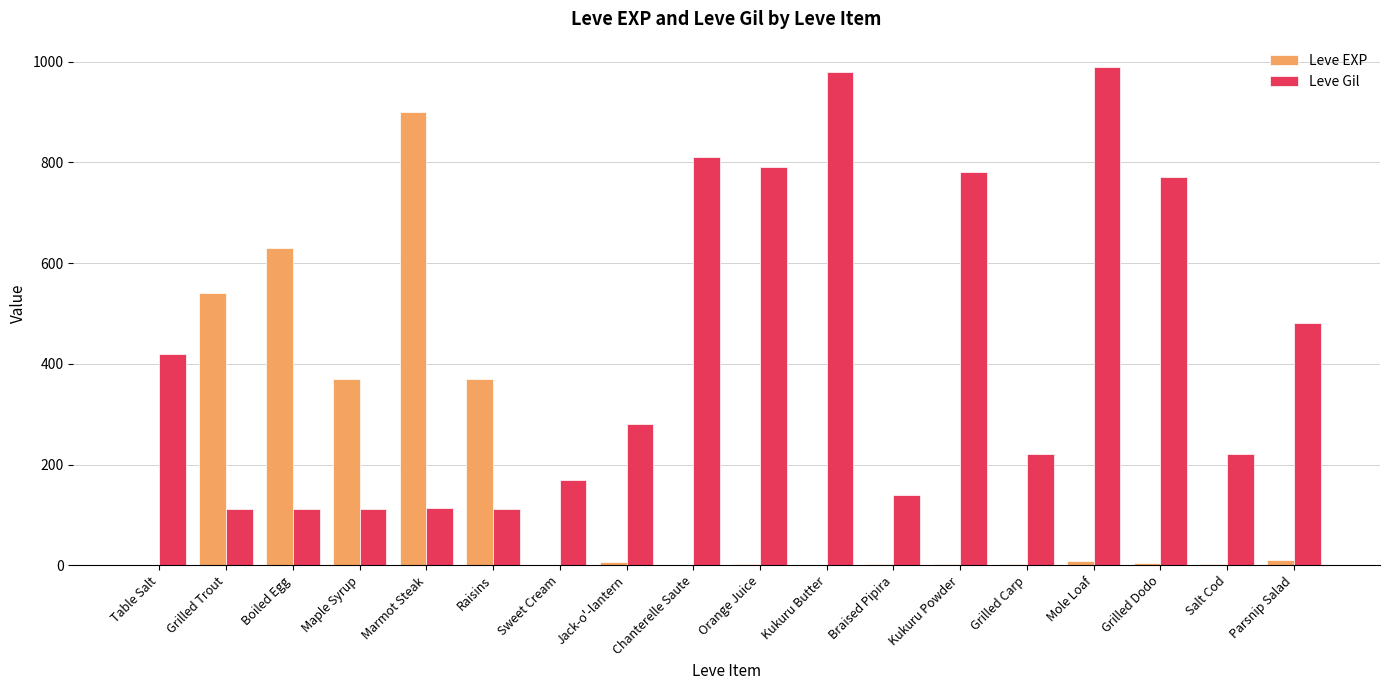

What are all the series names shown in the legend?

Leve EXP, Leve Gil